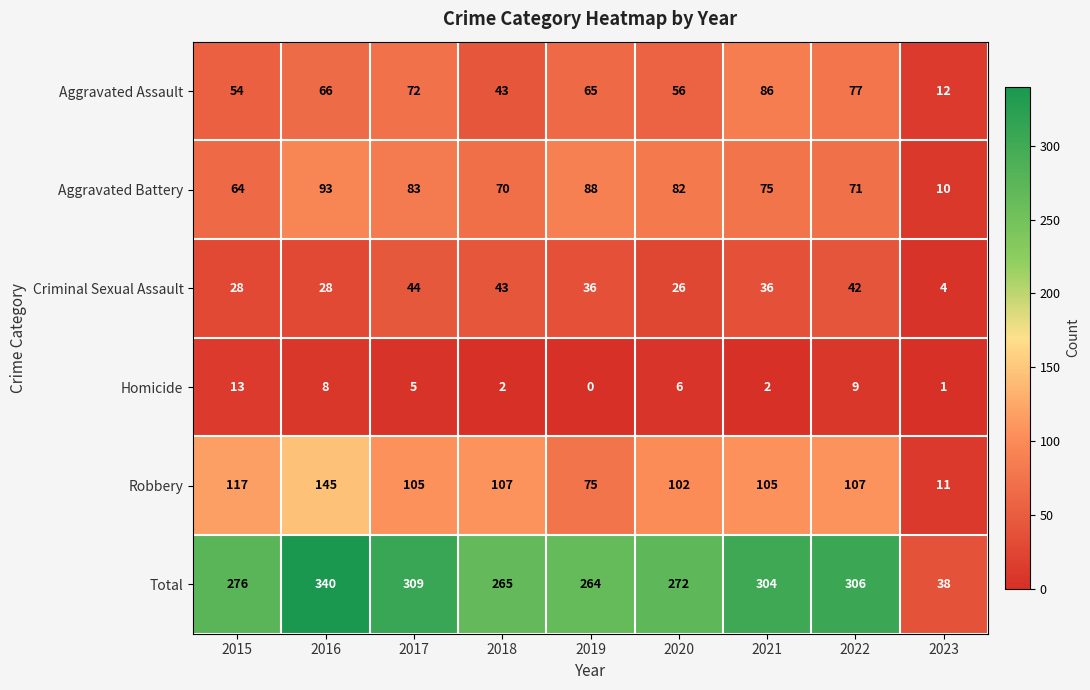

The Robbery series shows 145 at 2016. True or false?

True